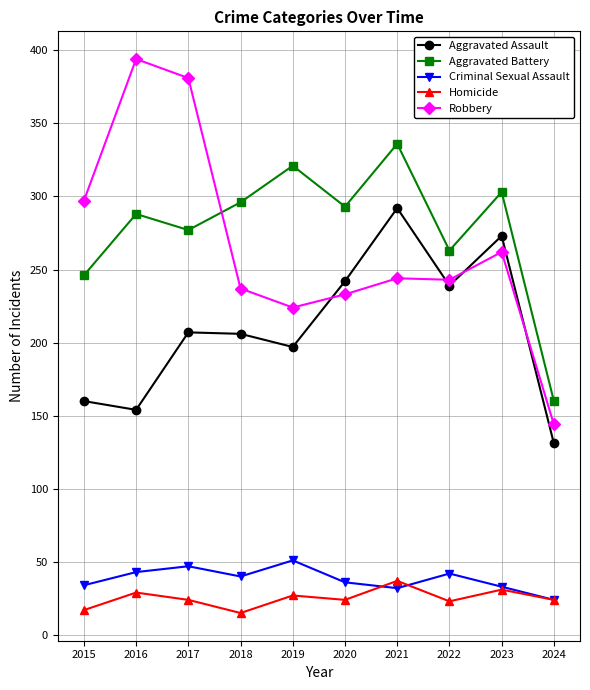

Which category has the lowest value in the Aggravated Assault series?

2024